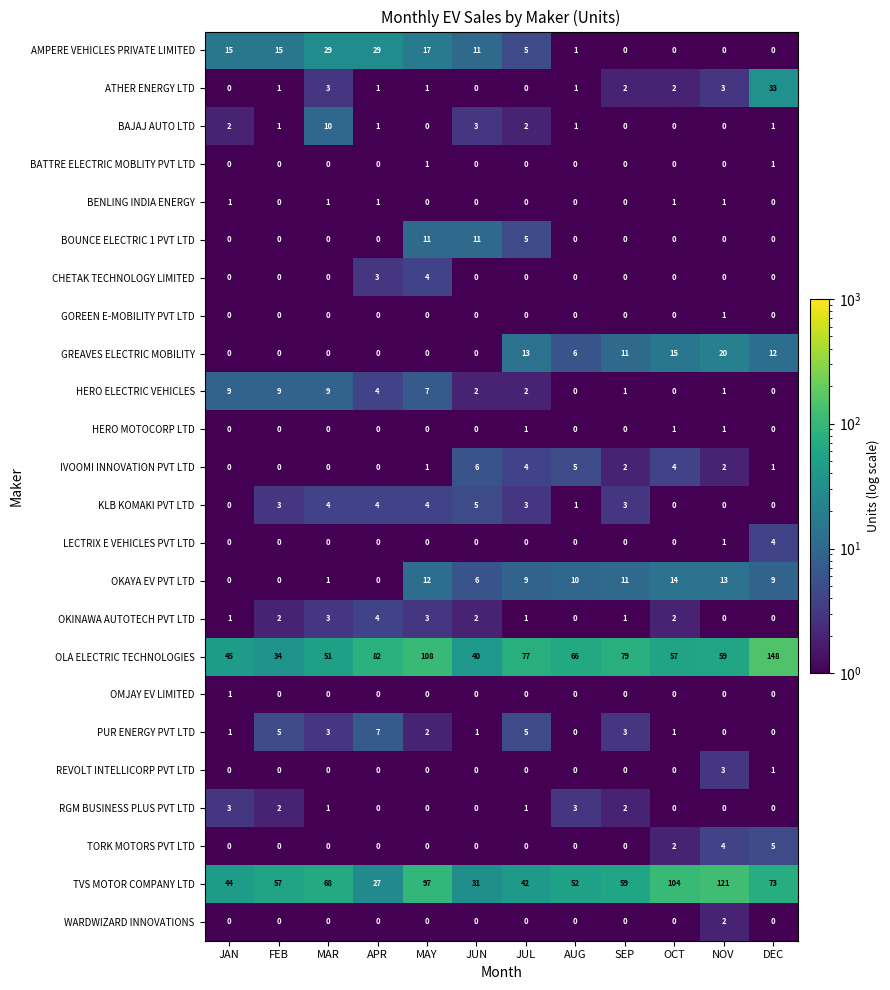

True or false: BAJAJ AUTO LTD has a value of 0 at FEB.

False